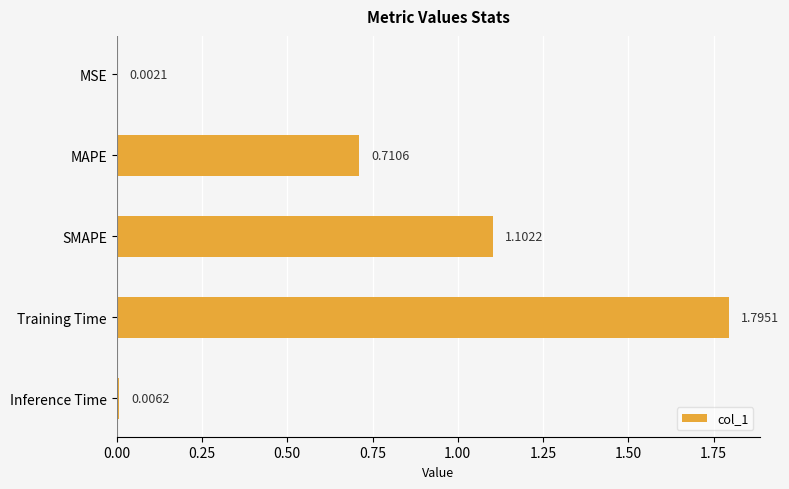

What is the change in value from SMAPE to Training Time?

+0.7